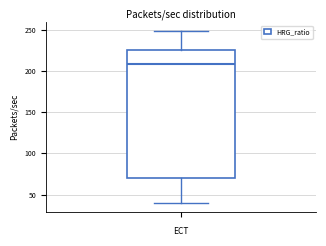

Transcribe this box plot: give where the median line is, the range the box spans, and where the two whiskers end, as read against the y-axis. The values are not printed on the chart, so give them approximately, as read against the axis.

median 210, box 70 to 225, whiskers 40 to 250